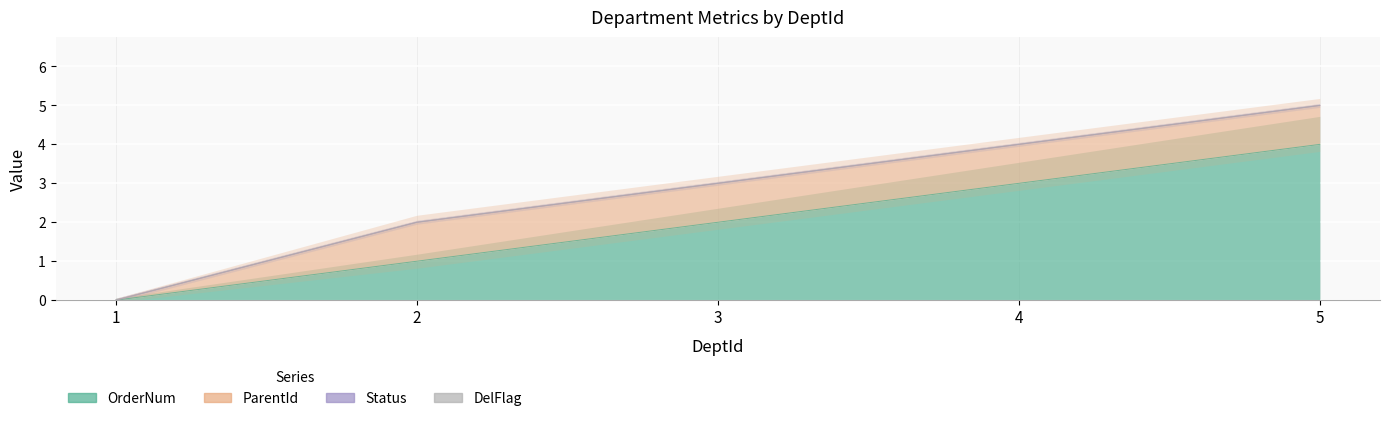

True or false: DelFlag and ParentId cross at least once.

False